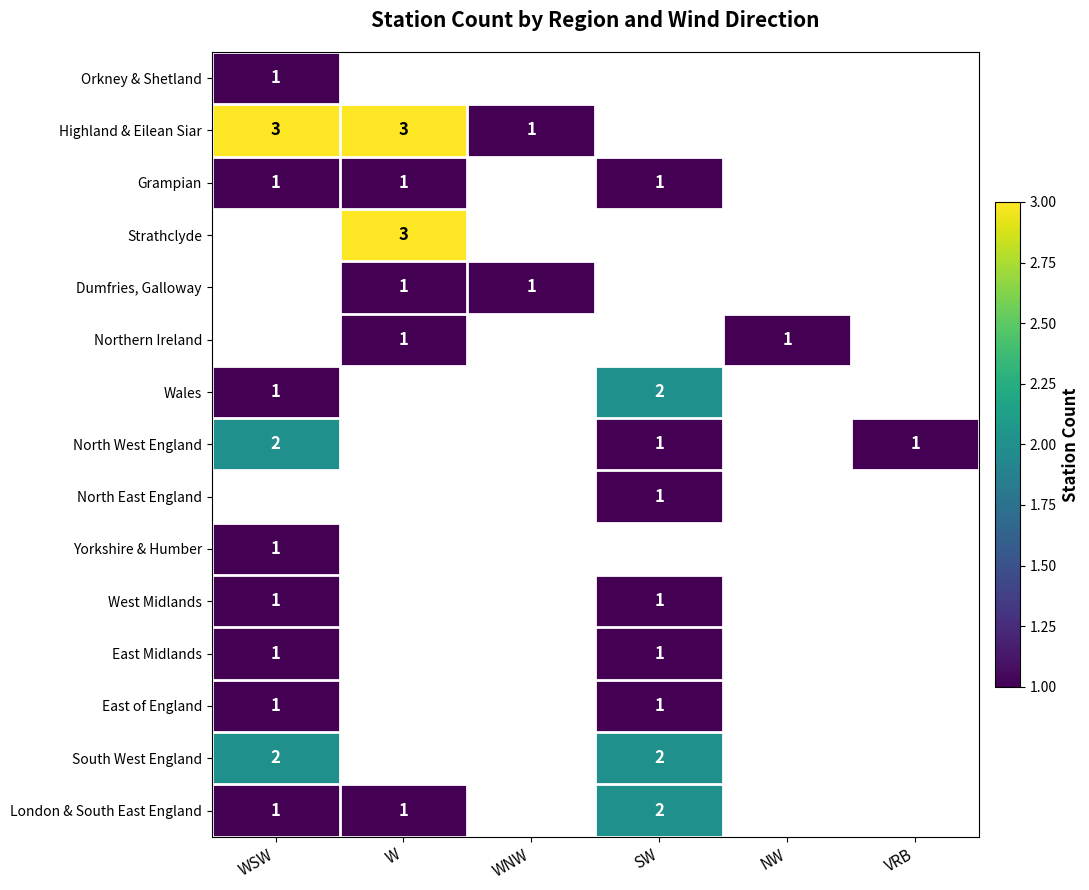

Which has a higher value, WNW or VRB?

VRB